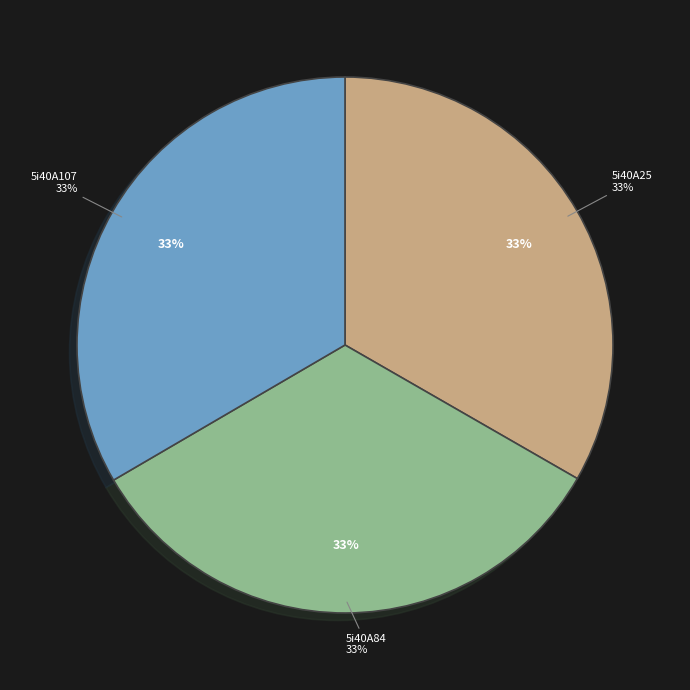

Does 5i40A84 represent more than half of the total?

No